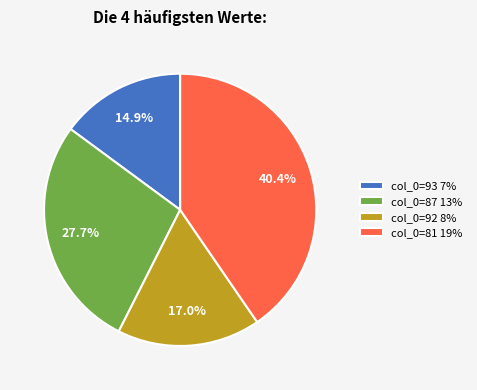

True or false: col_0=93 accounts for 6% of the total.

False